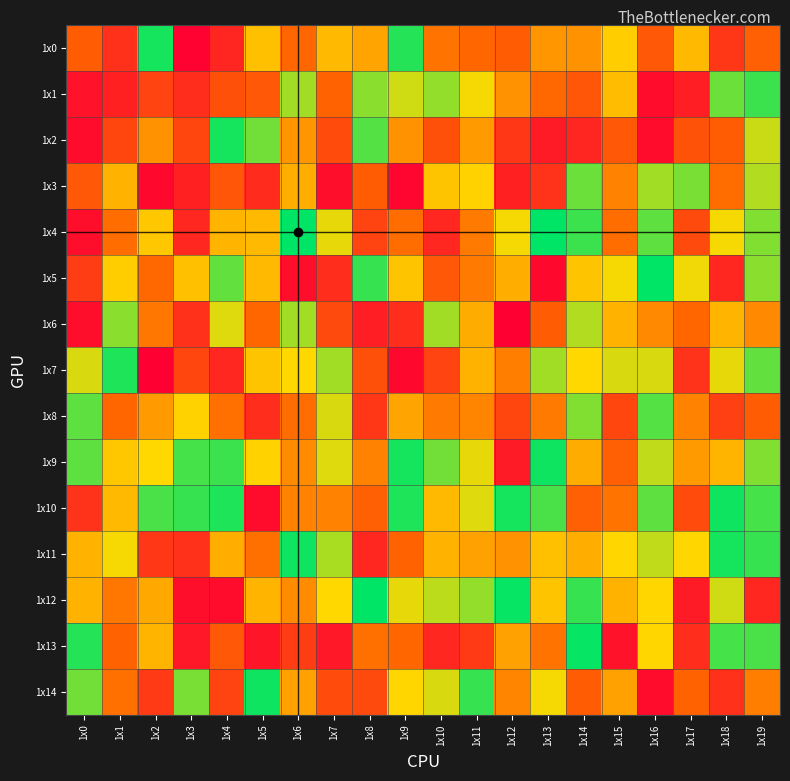

Which series has the widest spread of values?

1x5